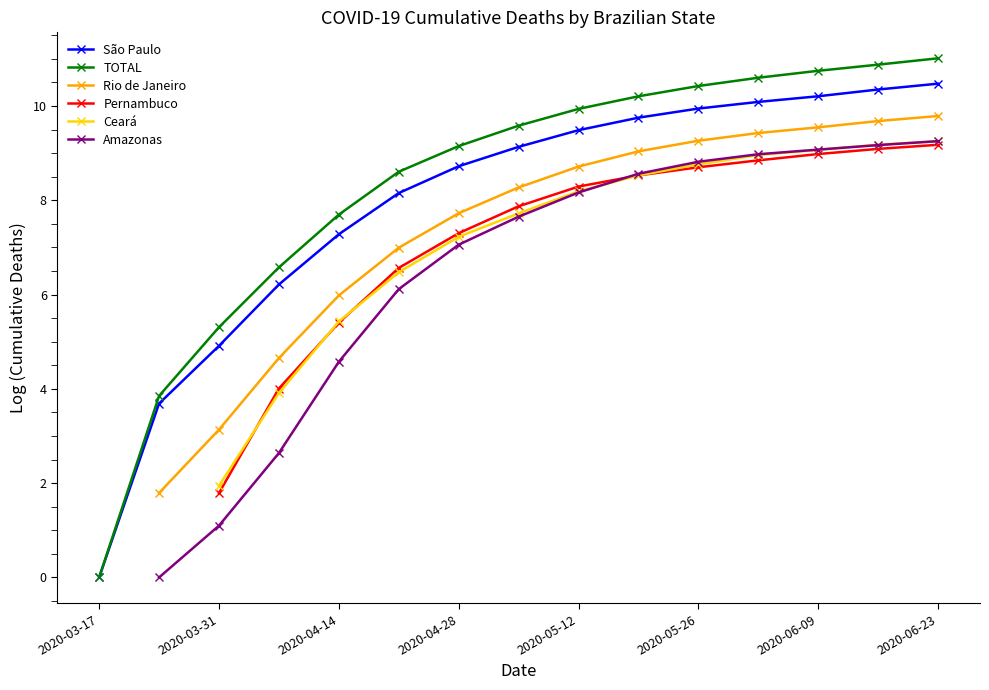

At which label does TOTAL first exceed 9?

2020-04-28